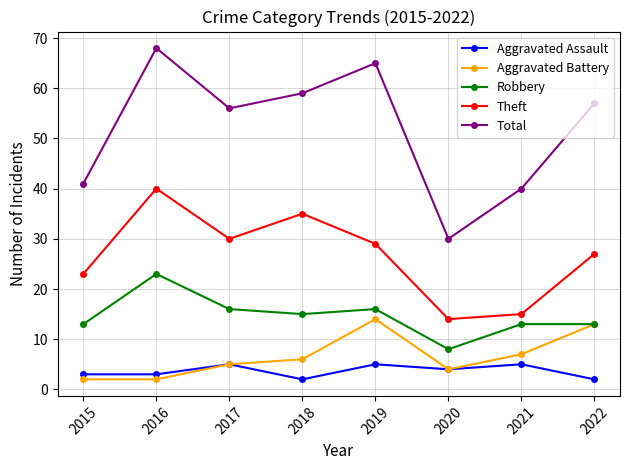

What is the average value of the Aggravated Assault series?

4